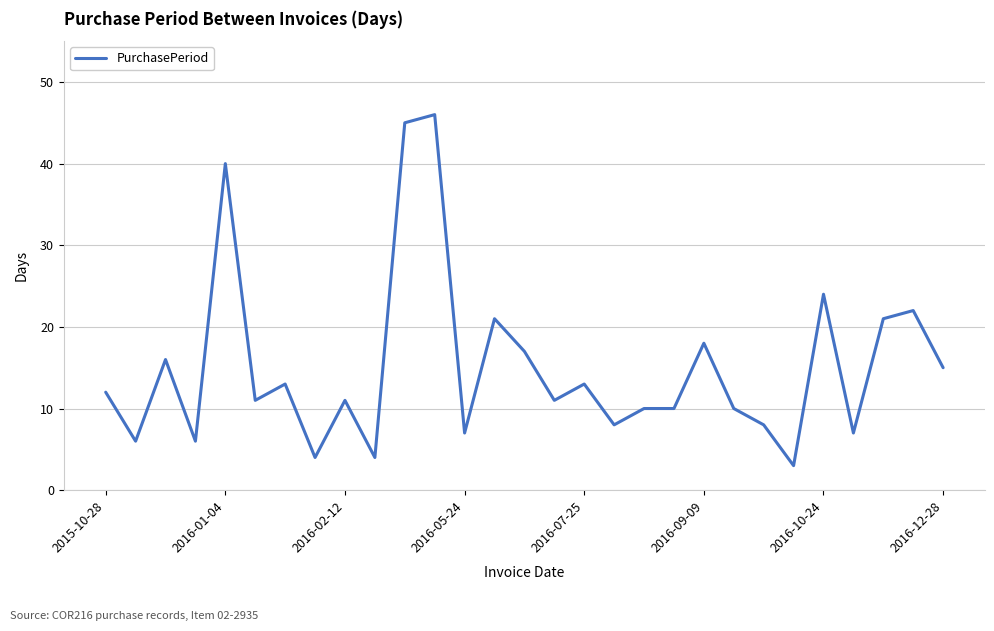

What is the greatest value displayed?

46